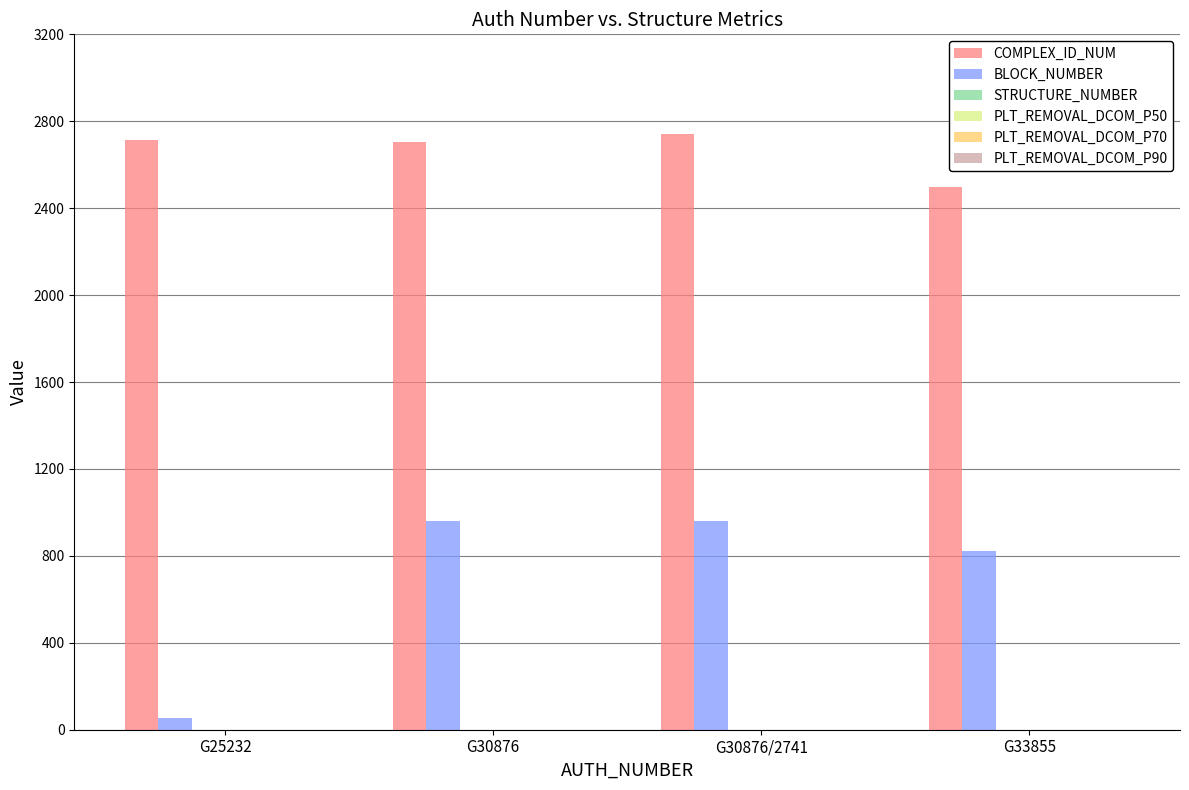

Which series has the widest spread of values?

BLOCK_NUMBER